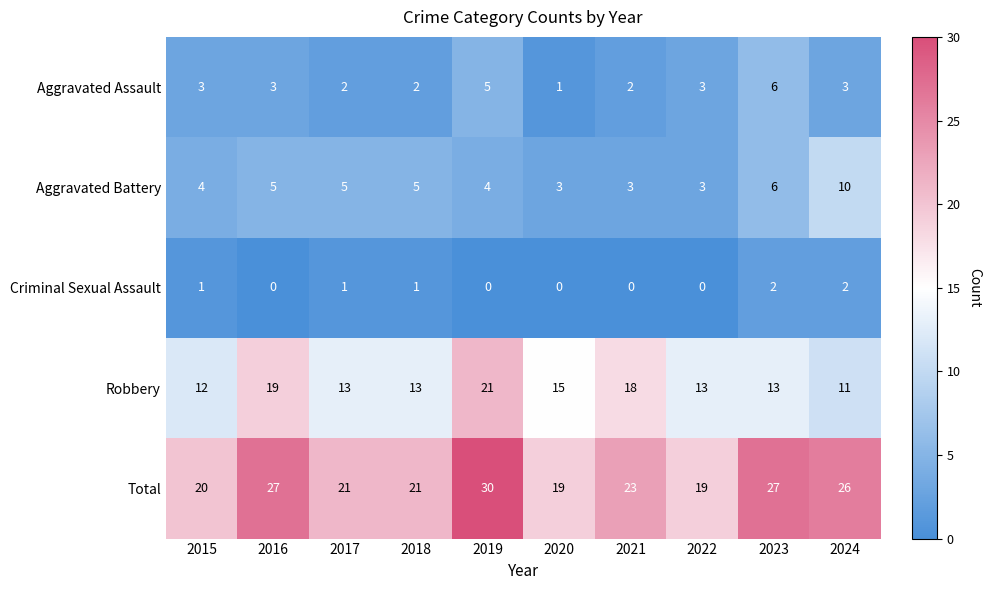

How many Criminal Sexual Assault values are between 0 and 1?

8